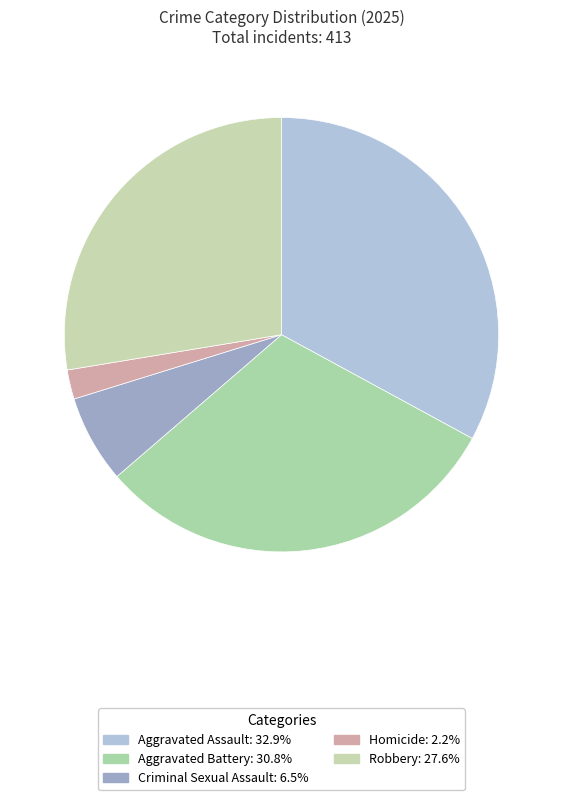

Combined, do Aggravated Assault and Robbery account for over 50%?

Yes